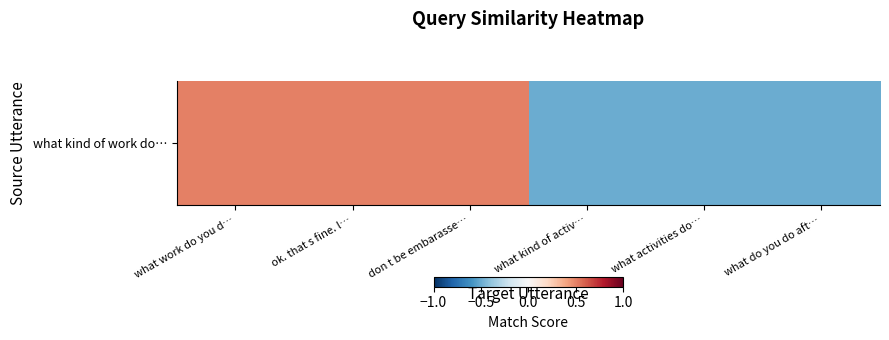

What is the smallest value displayed?

-0.5